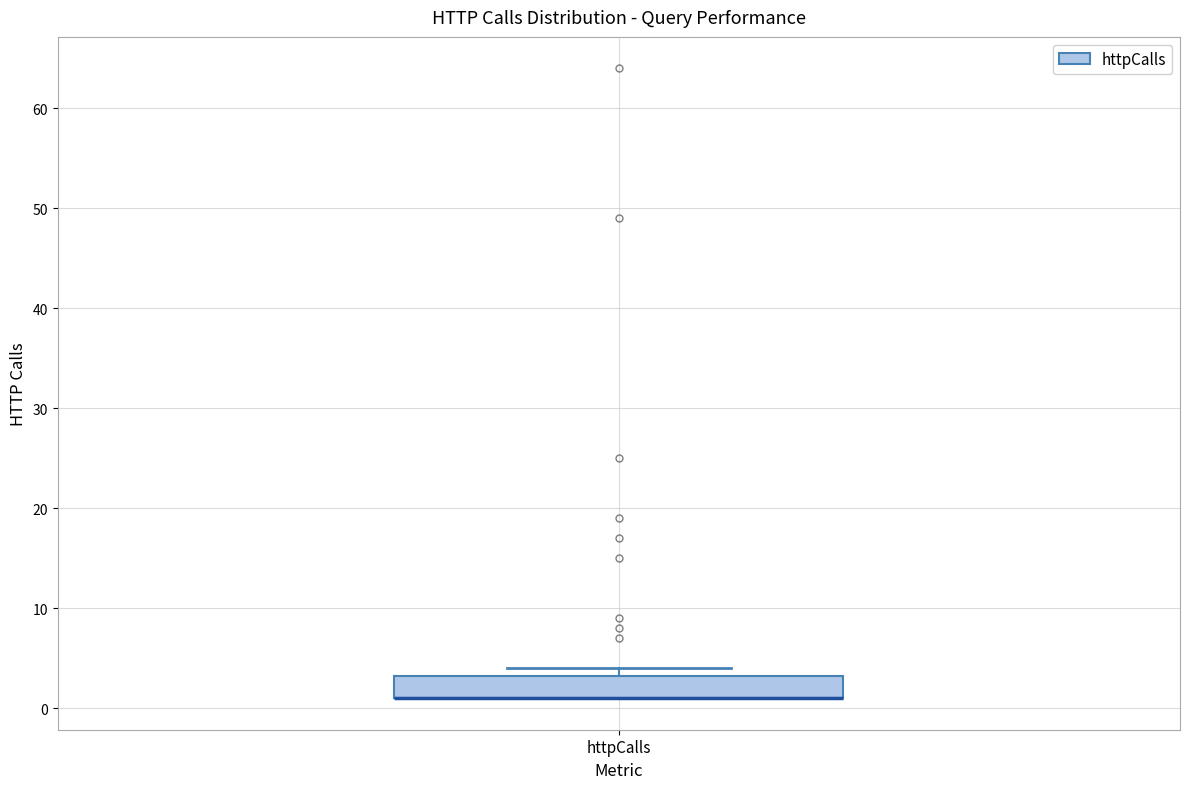

Transcribe this box plot: give where the median line is, the range the box spans, and where the two whiskers end, as read against the y-axis. The values are not printed on the chart, so give them approximately, as read against the axis.

median 1 (drawn on the box's lower edge), box 1 to 3, whiskers 1 to 4